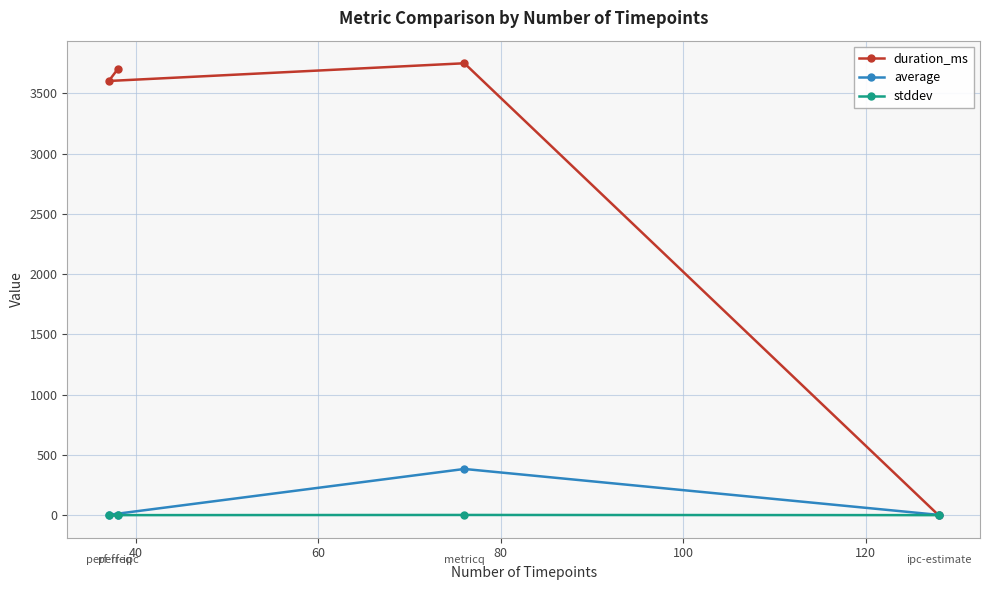

Does the chart display data point markers on the line(s)?

Yes